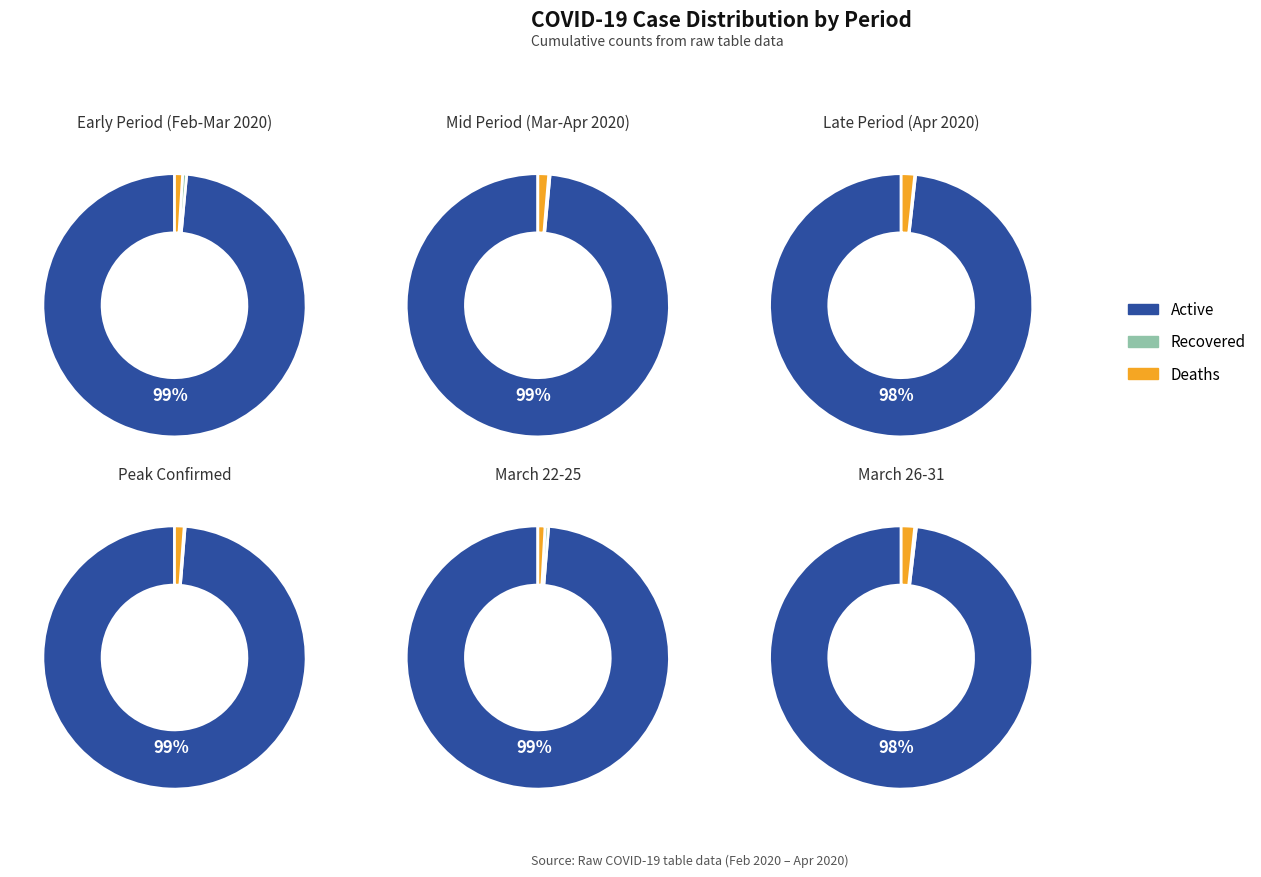

The Deaths slice represents 11% of the pie. True or false?

False